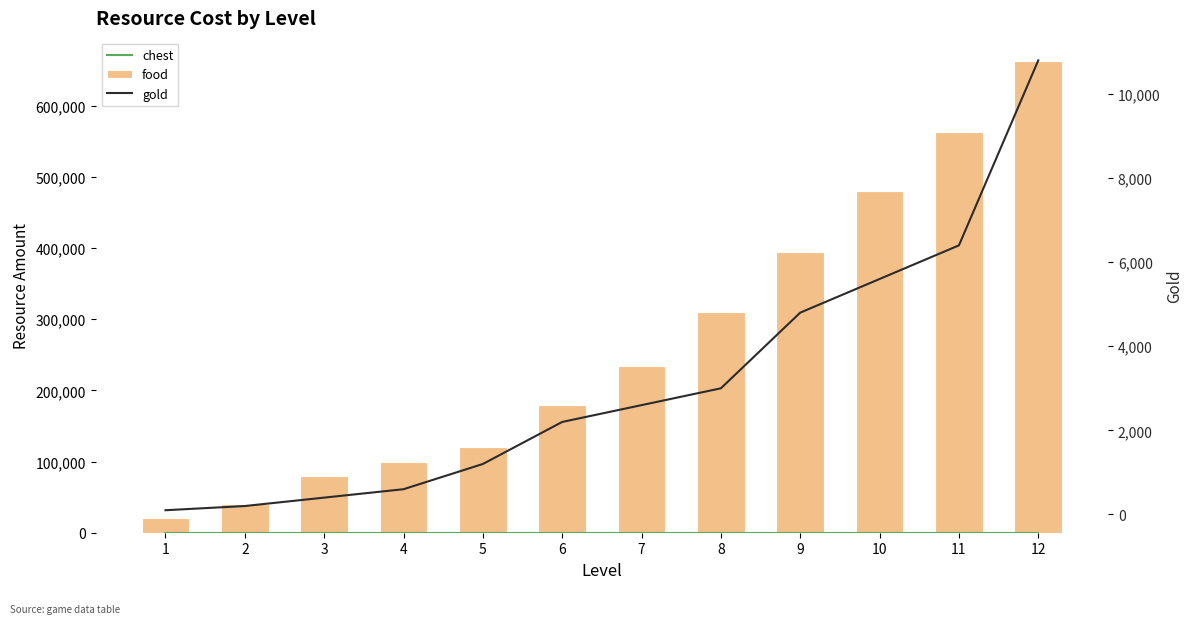

How many data points in food are less than 234000?

6